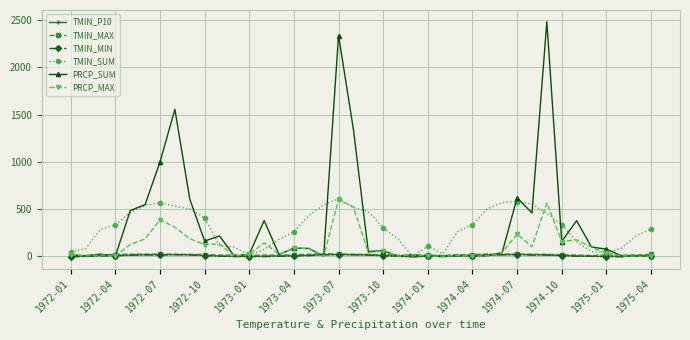

What is the average value of the PRCP_MAX series?

111.1